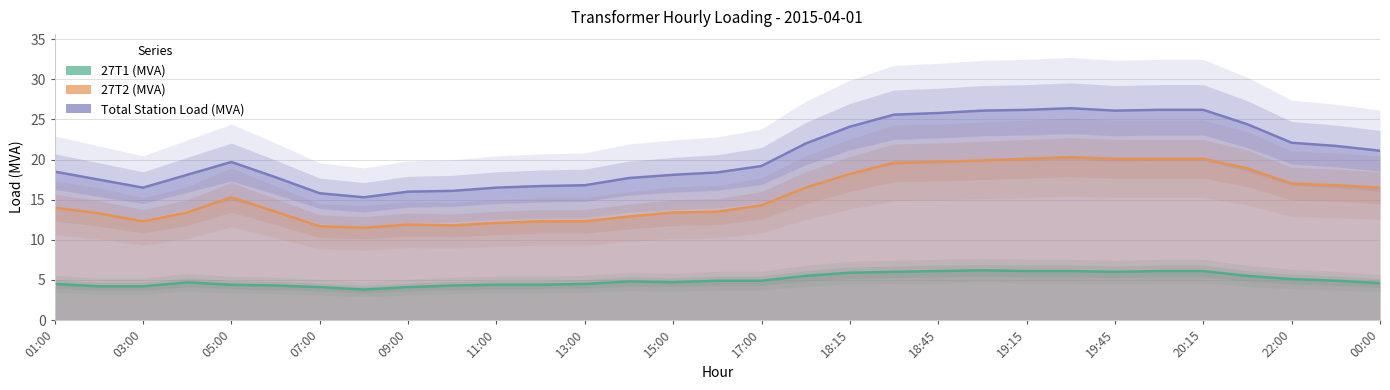

List the series in order of their peak value, highest first.

Total Station Load (MVA), 27T2 (MVA), 27T1 (MVA)